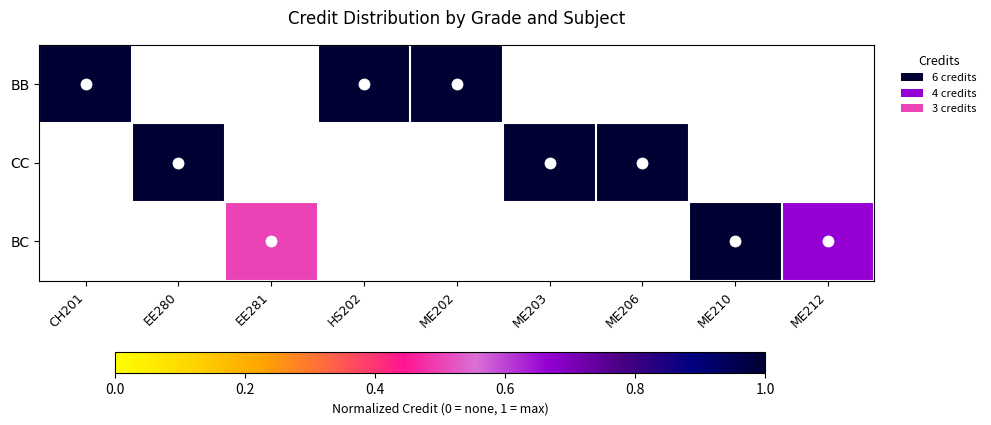

At how many categories does at least one series exceed 0?

9